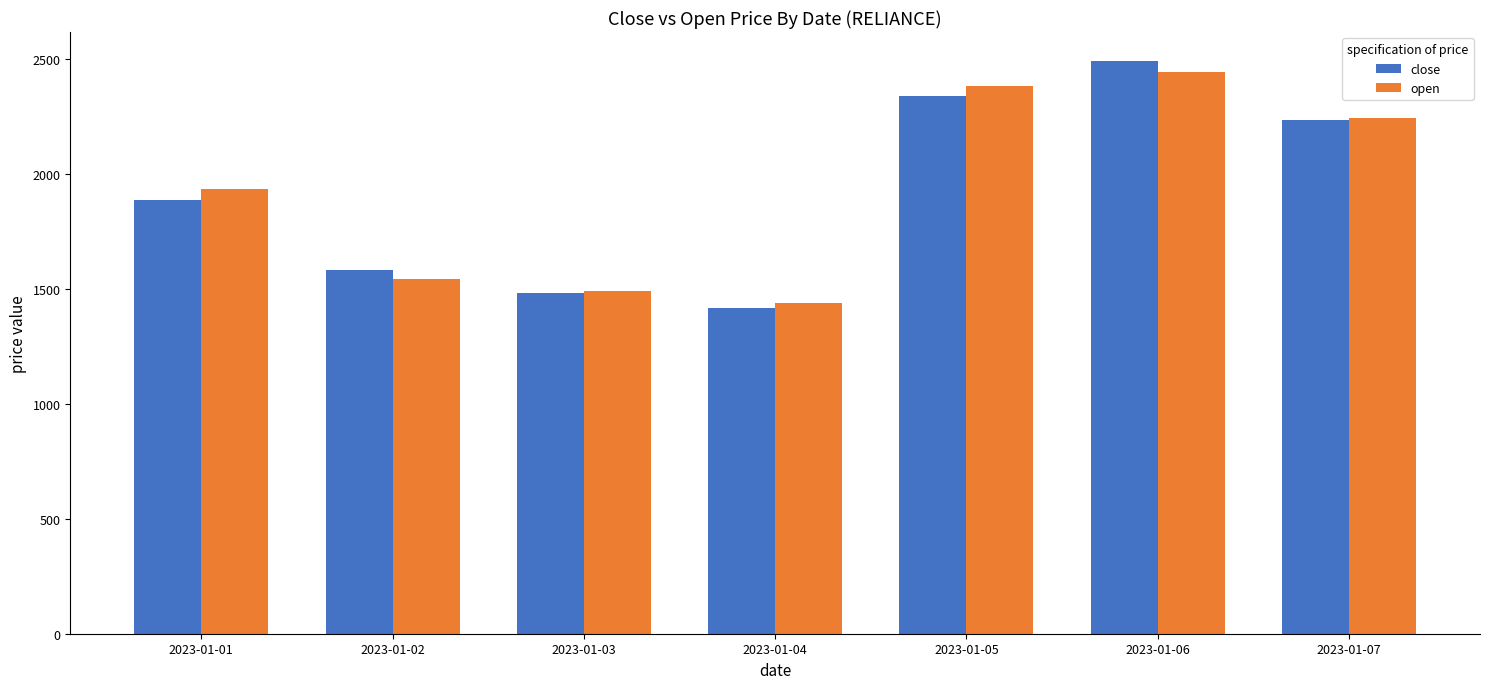

What is the average value of the open series?

1924.5